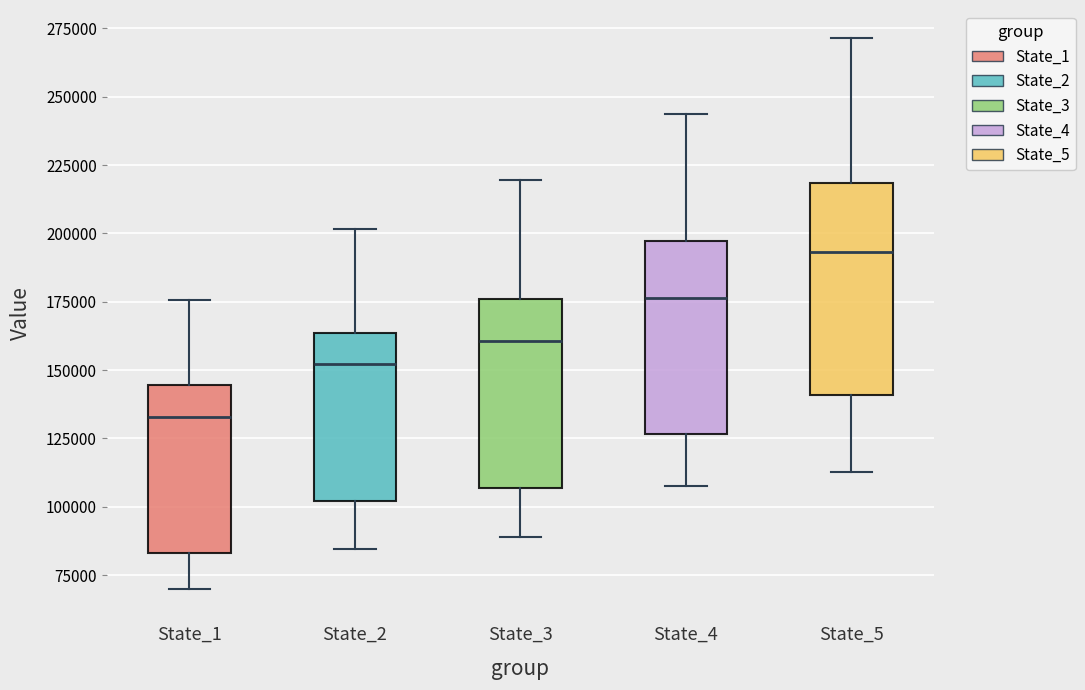

Where does the upper whisker of the box for State_3 end on the y-axis? The values are not printed on the chart, so give them approximately, as read against the axis.

220000